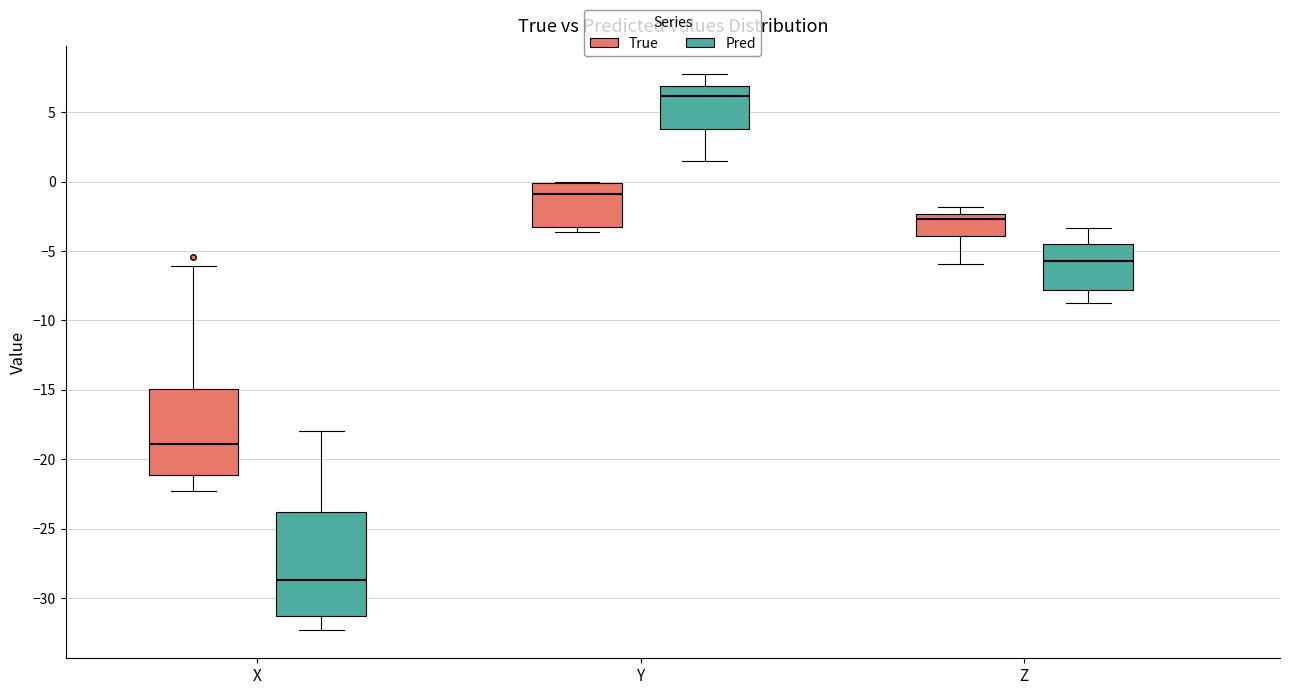

Reading left to right, read every box against the y-axis: the position of its median line, the range the box covers, and the ends of its whiskers. The values are not printed on the chart, so give them approximately, as read against the axis.

X (True): median -19.0, box -21.0 to -15.0, whiskers -22.5 to -6.0
X (Pred): median -28.5, box -31.5 to -24.0, whiskers -32.5 to -18.0
Y (True): median -1.0, box -3.5 to 0.0, whiskers -3.5 (just below the box's lower edge) to 0.0
Y (Pred): median 6.0, box 4.0 to 7.0, whiskers 1.5 to 8.0
Z (True): median -2.5 (just below the box's upper edge), box -4.0 to -2.5, whiskers -6.0 to -2.0
Z (Pred): median -5.5, box -8.0 to -4.5, whiskers -8.5 to -3.5